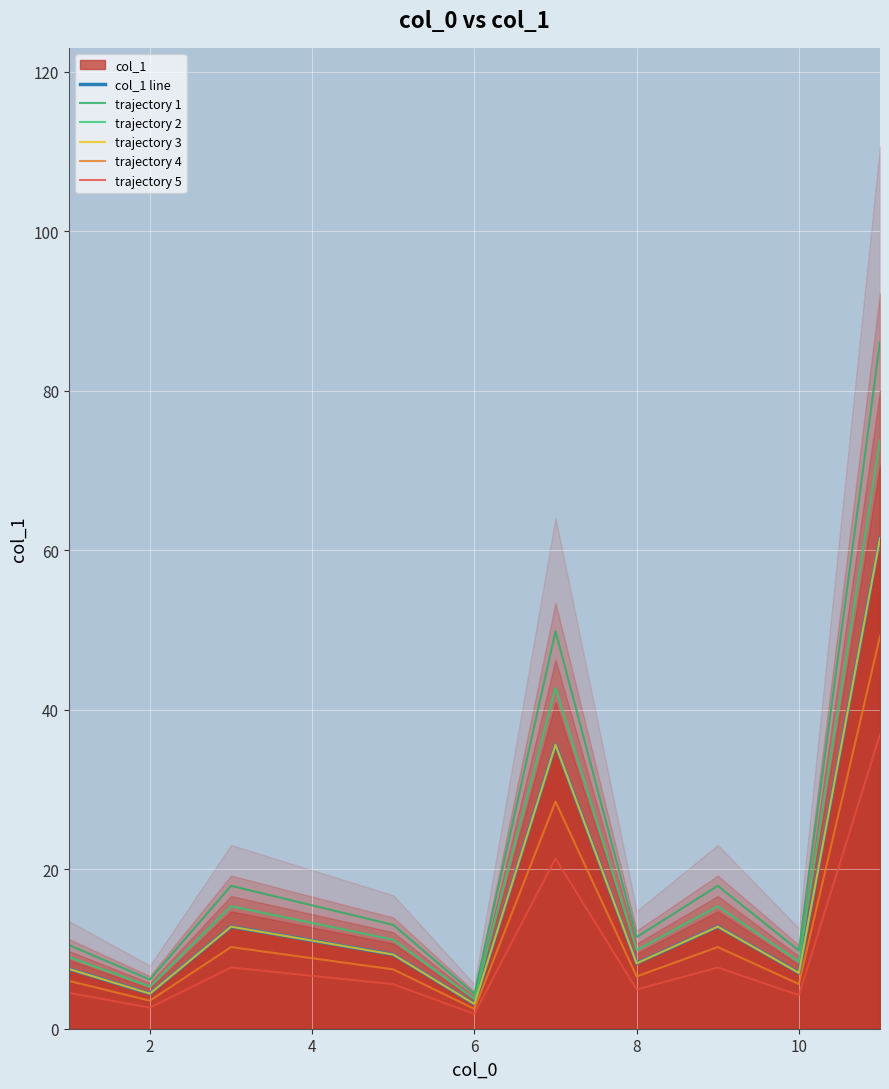

How many data points in trajectory 1 are less than 13?

5